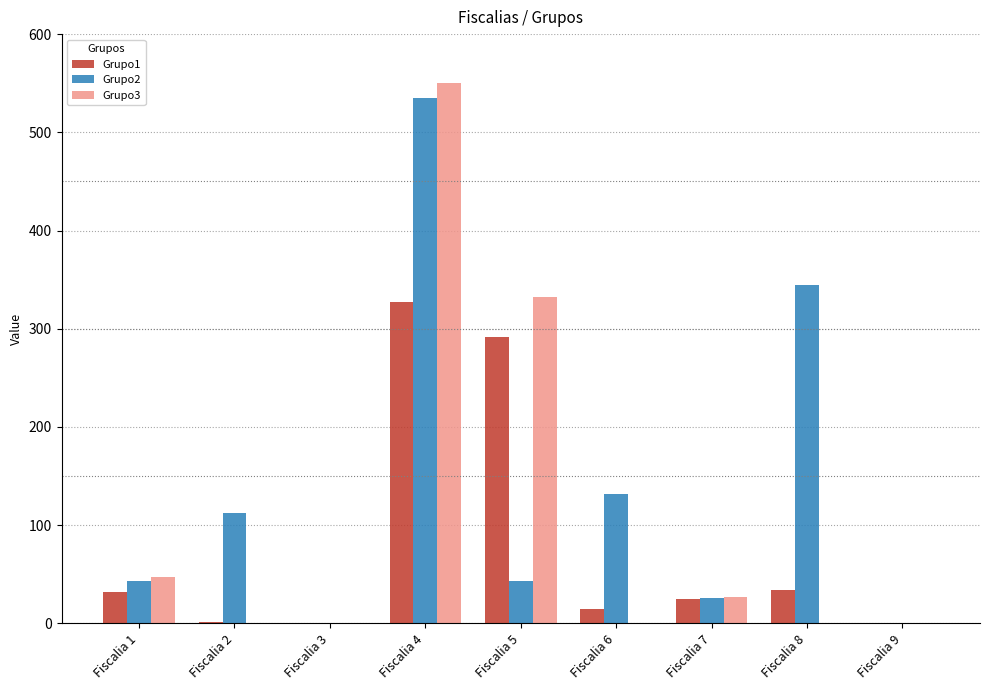

What is the sum of all Grupo2 values?

1235.2